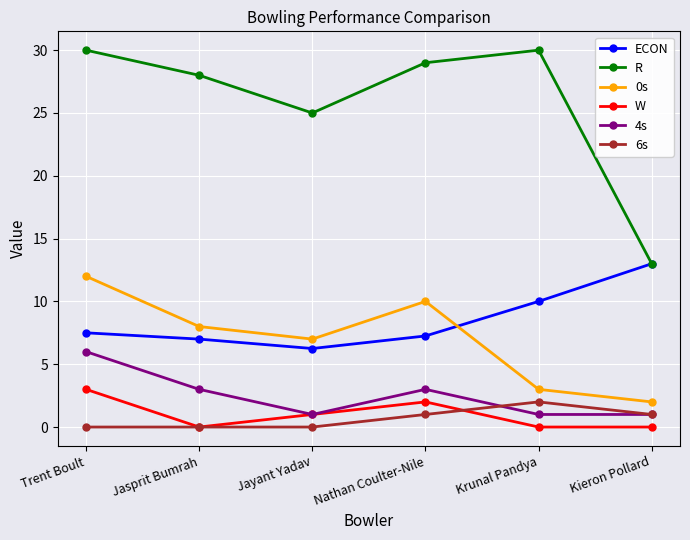

How many lines are shown in the chart?

6